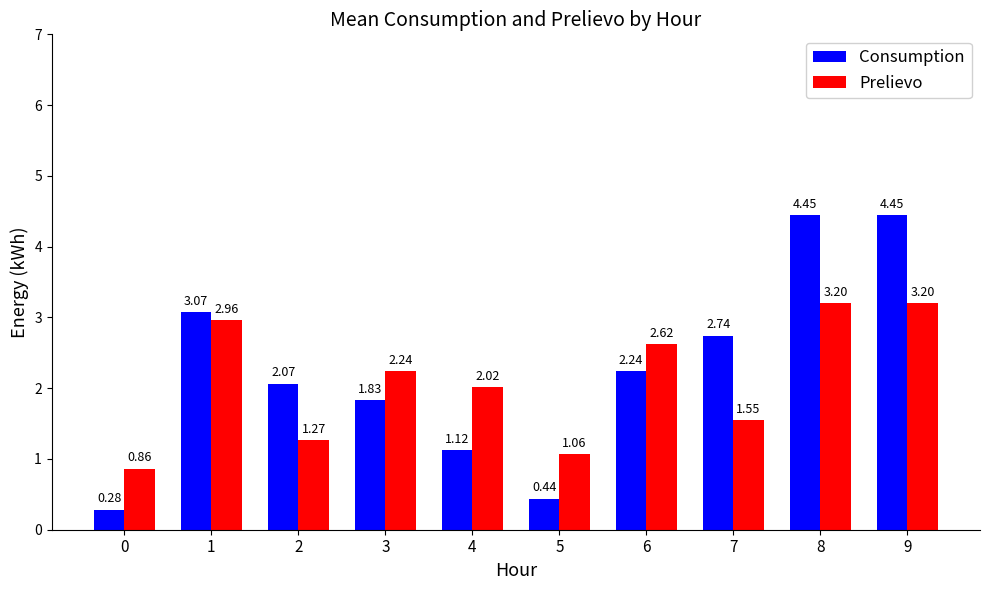

How many categories are shown in the chart?

10